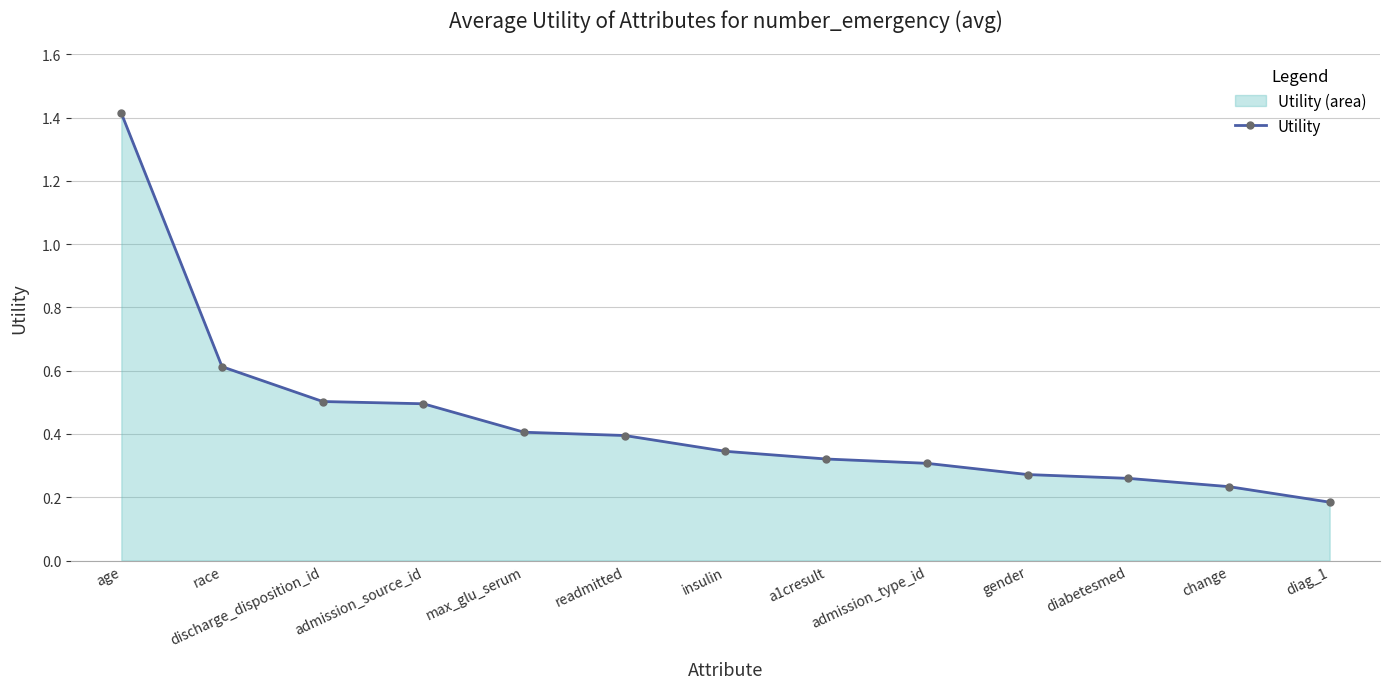

What is the difference between the values at discharge_disposition_id and diag_1?

0.3